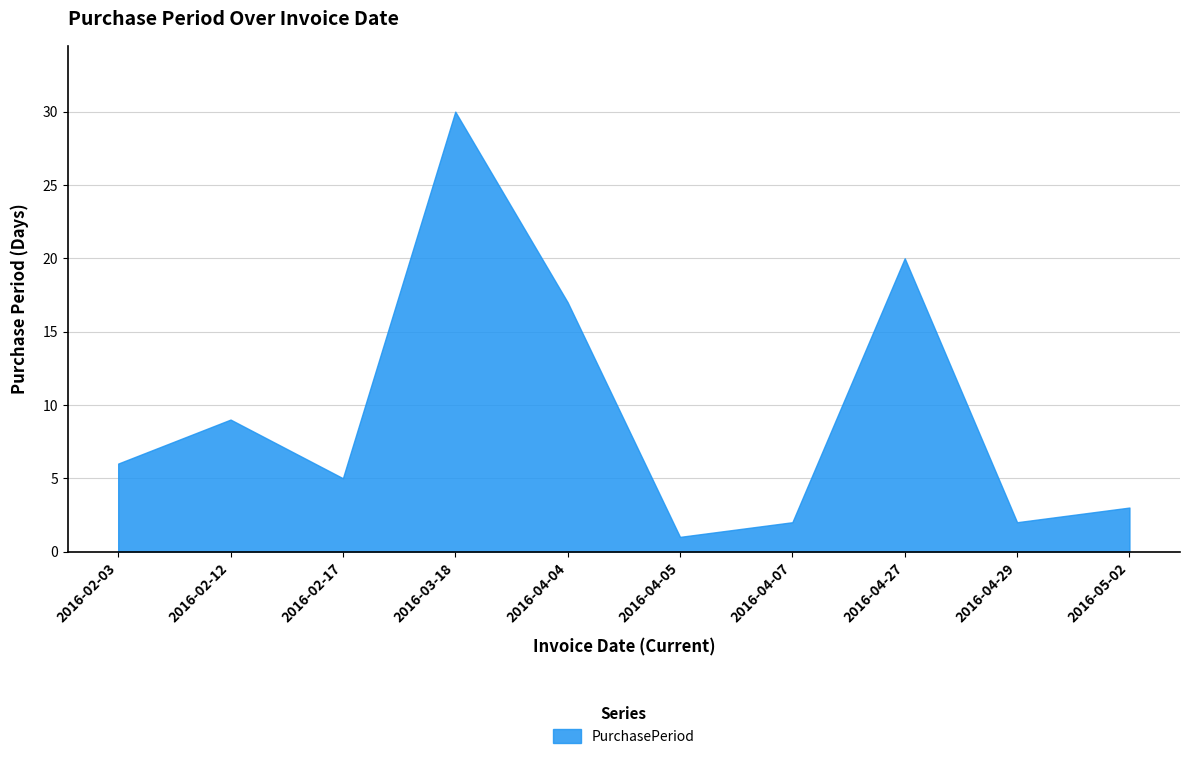

Rank the categories by value from lowest to highest.

2016-04-05, 2016-04-07, 2016-04-29, 2016-05-02, 2016-02-17, 2016-02-03, 2016-02-12, 2016-04-04, 2016-04-27, 2016-03-18